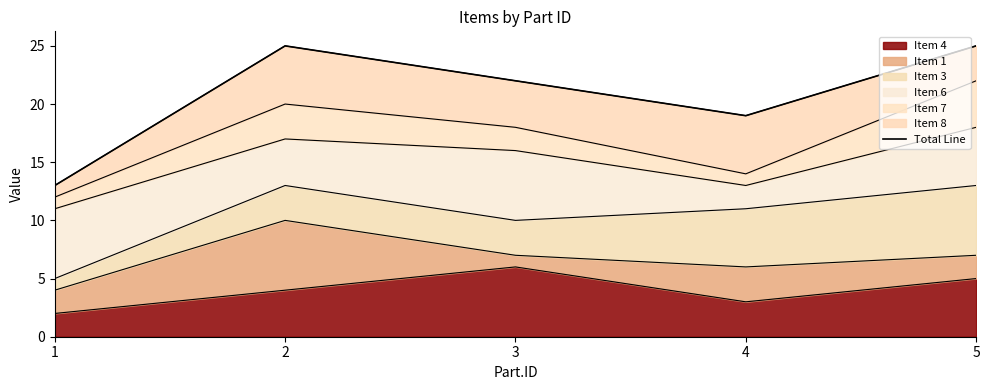

What is the approximate value at 1, to the nearest 10?

10